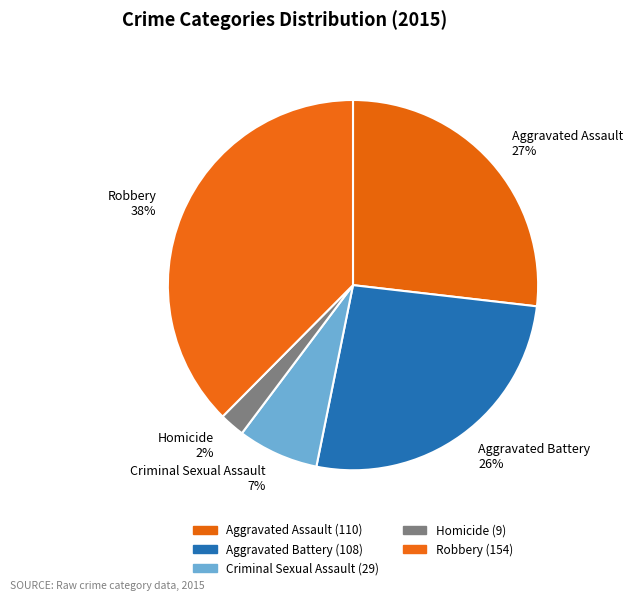

Which has a higher value, Aggravated Assault or Robbery?

Robbery